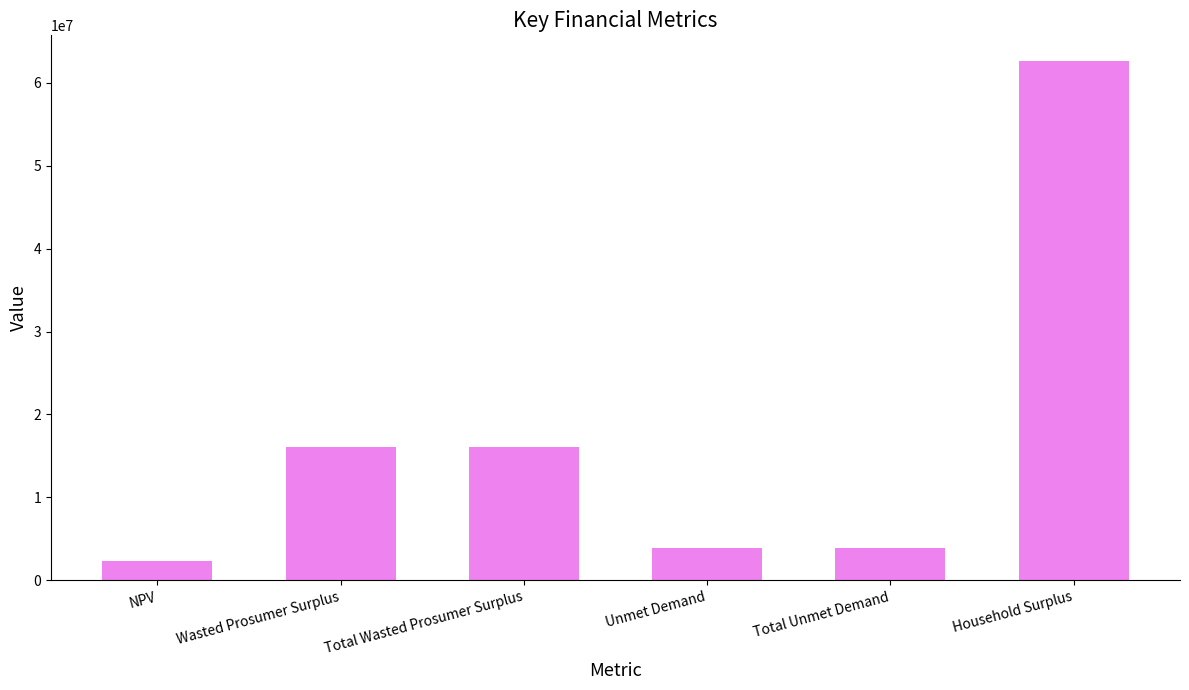

How many categories are shown in the chart?

6